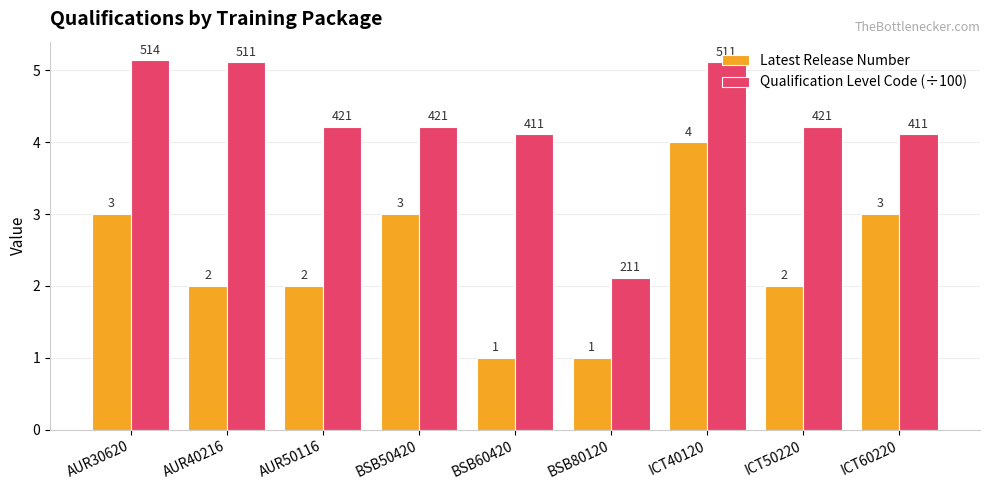

Rank the series at BSB50420 from highest to lowest value.

Qualification Level Code (÷100), Latest Release Number